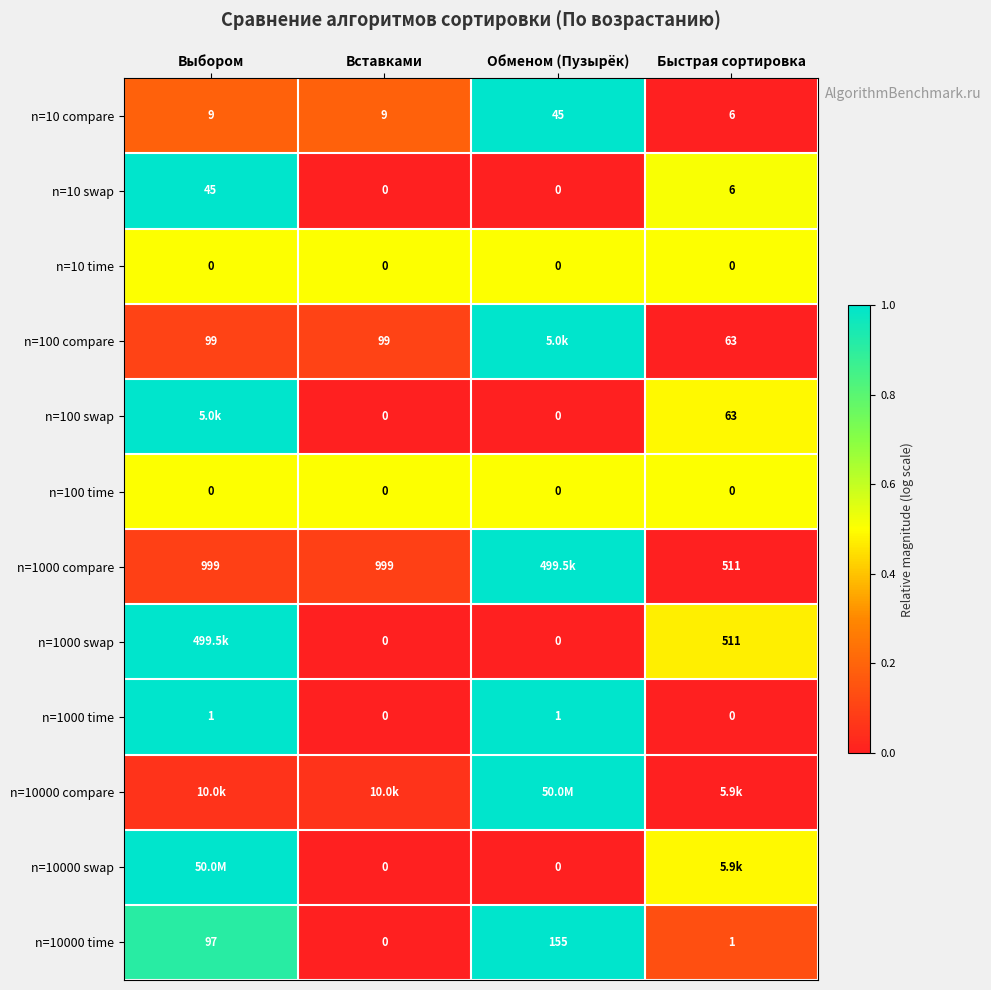

Is the value of n=1000 time at Выбором greater than the value of n=100 time at Обменом (Пузырёк)?

Yes